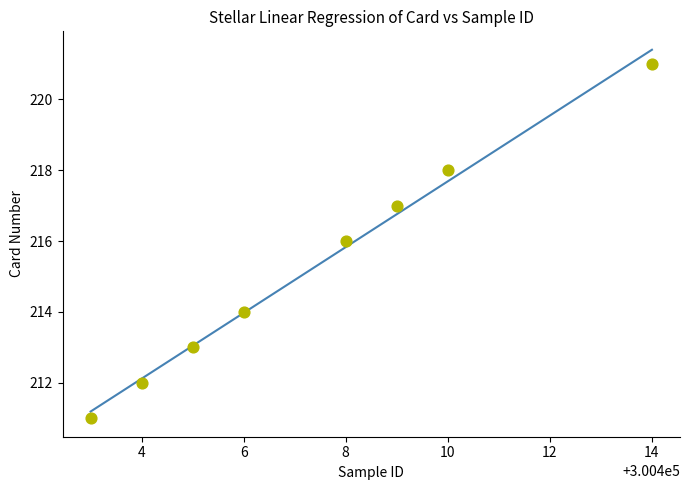

What is the range of Y values (max minus min)?

10